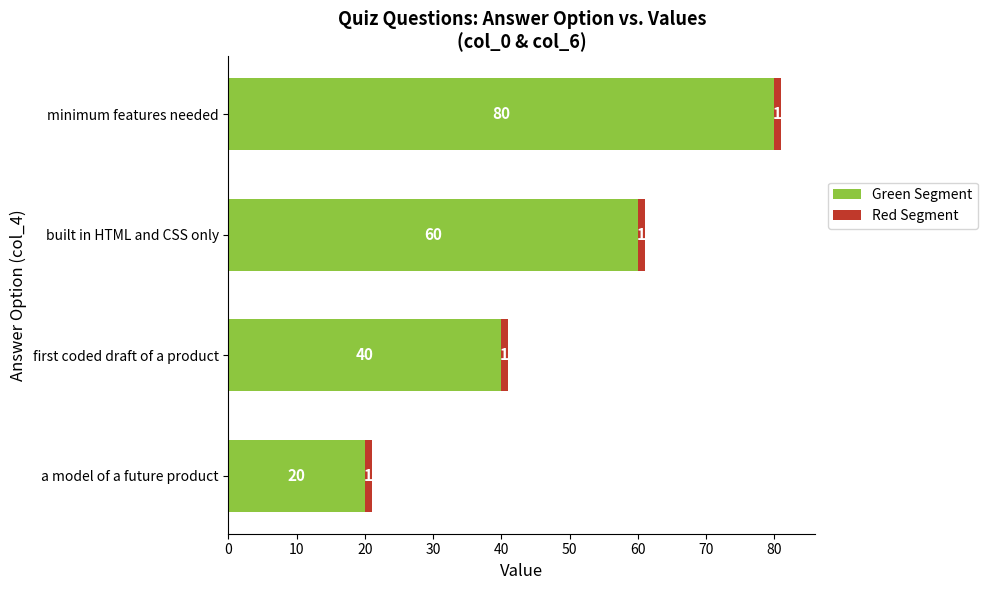

The Green Segment series shows 12 at a model of a future product. True or false?

False